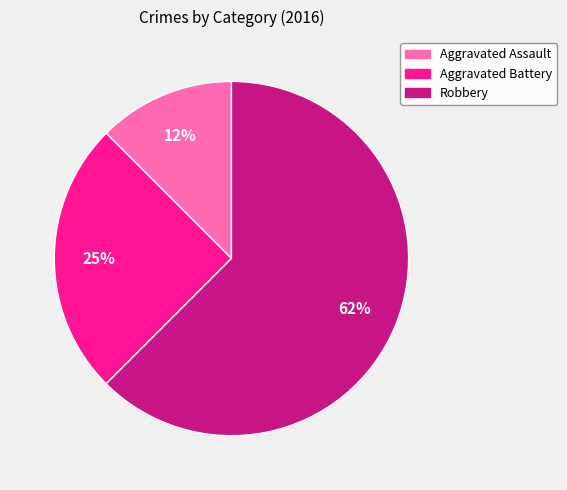

To the nearest percent, what portion does Aggravated Battery represent?

25%